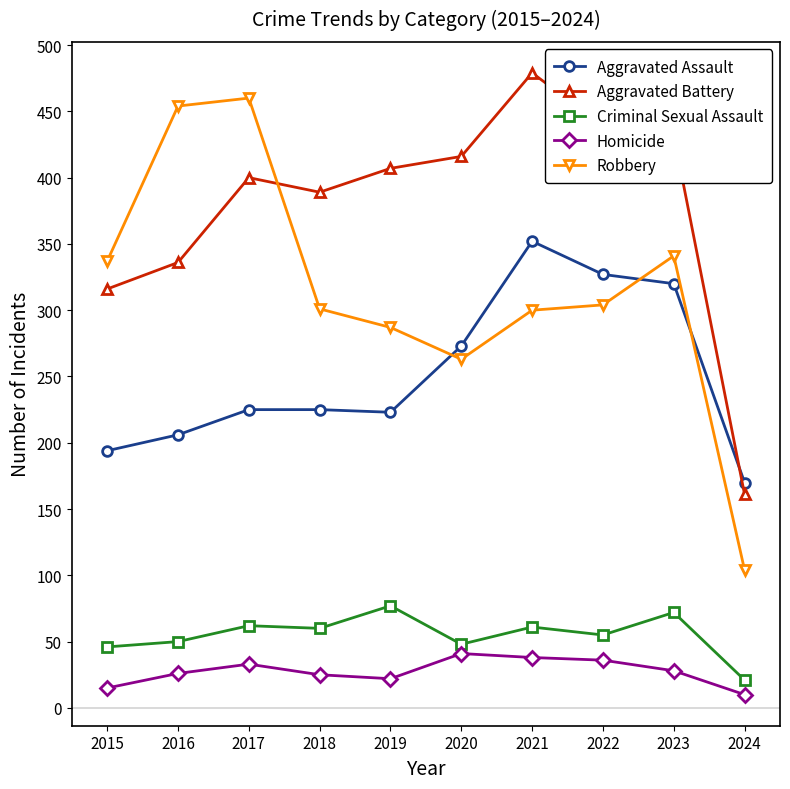

What is the average value of the Robbery series?

315